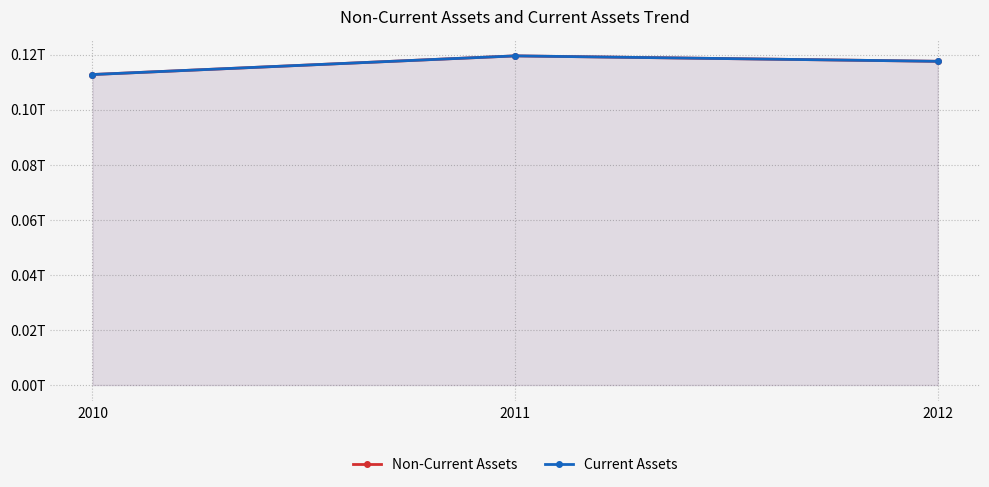

What value does the Non-Current Assets series have at 2010, to the nearest 100?

112773000000